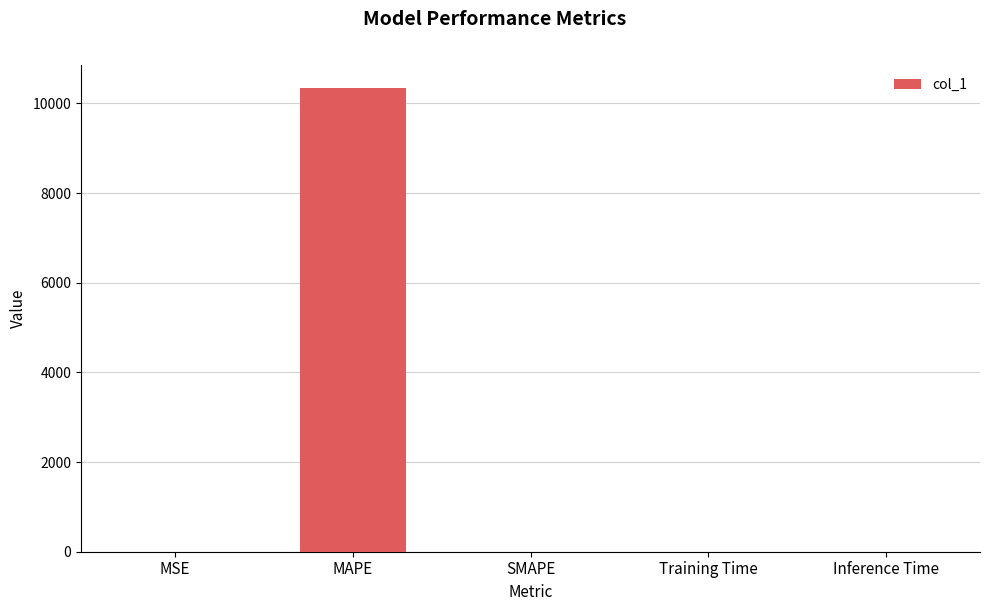

What is the sum of all values?

10341.3